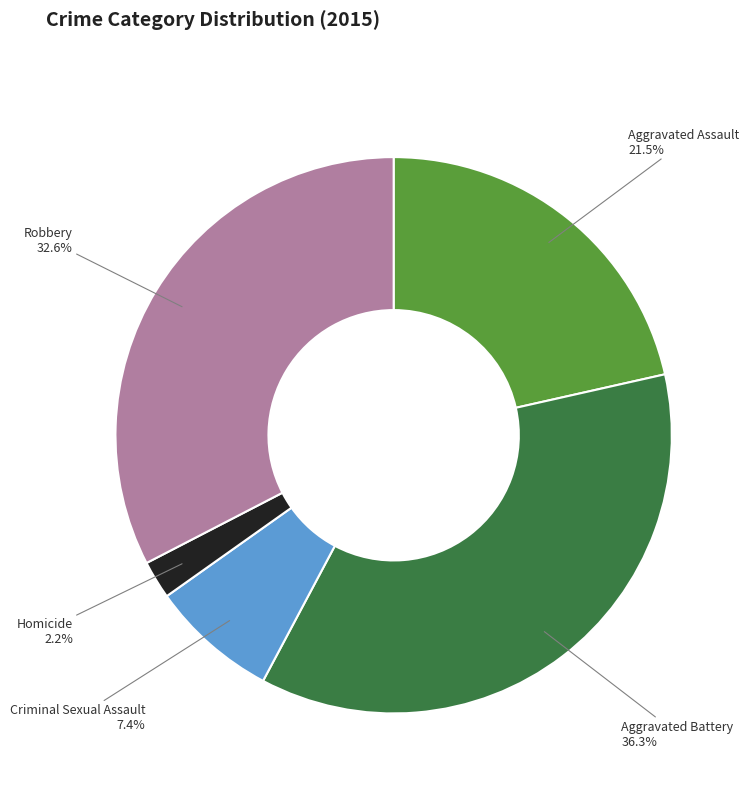

How many segments does this pie chart have?

5